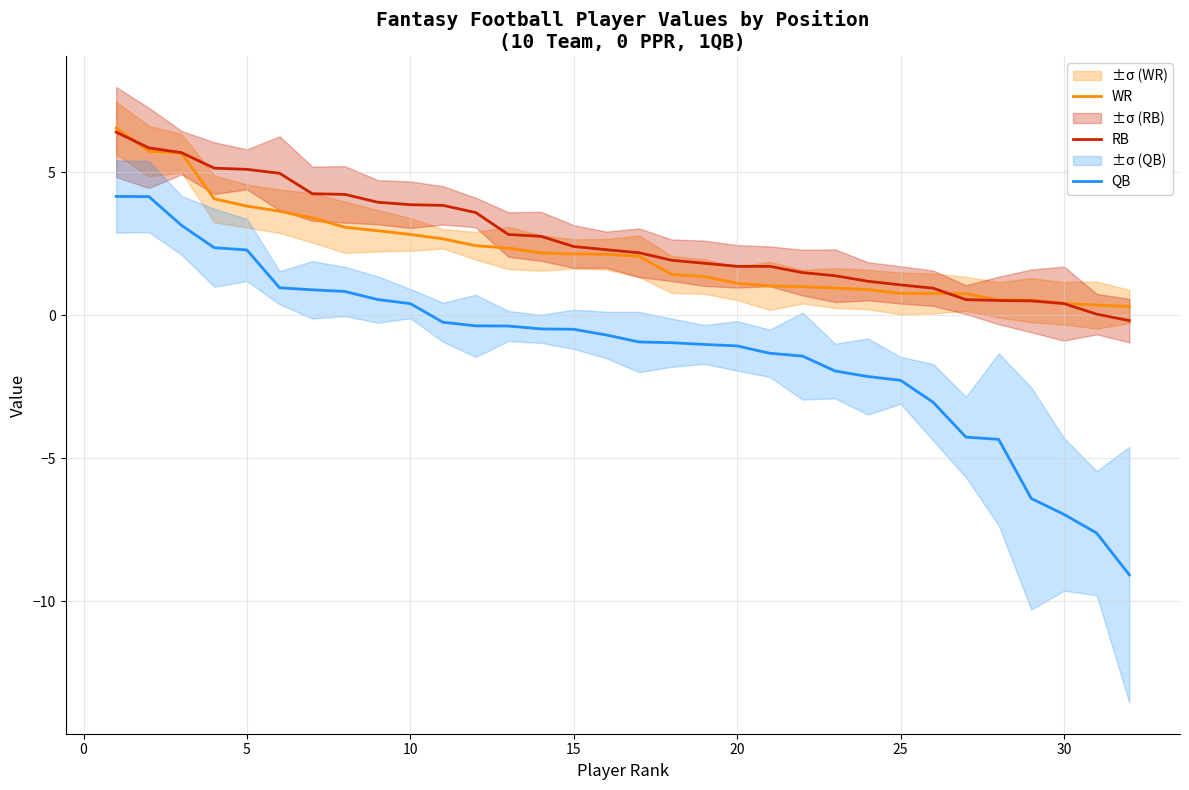

How many data points in RB are above 2?

17